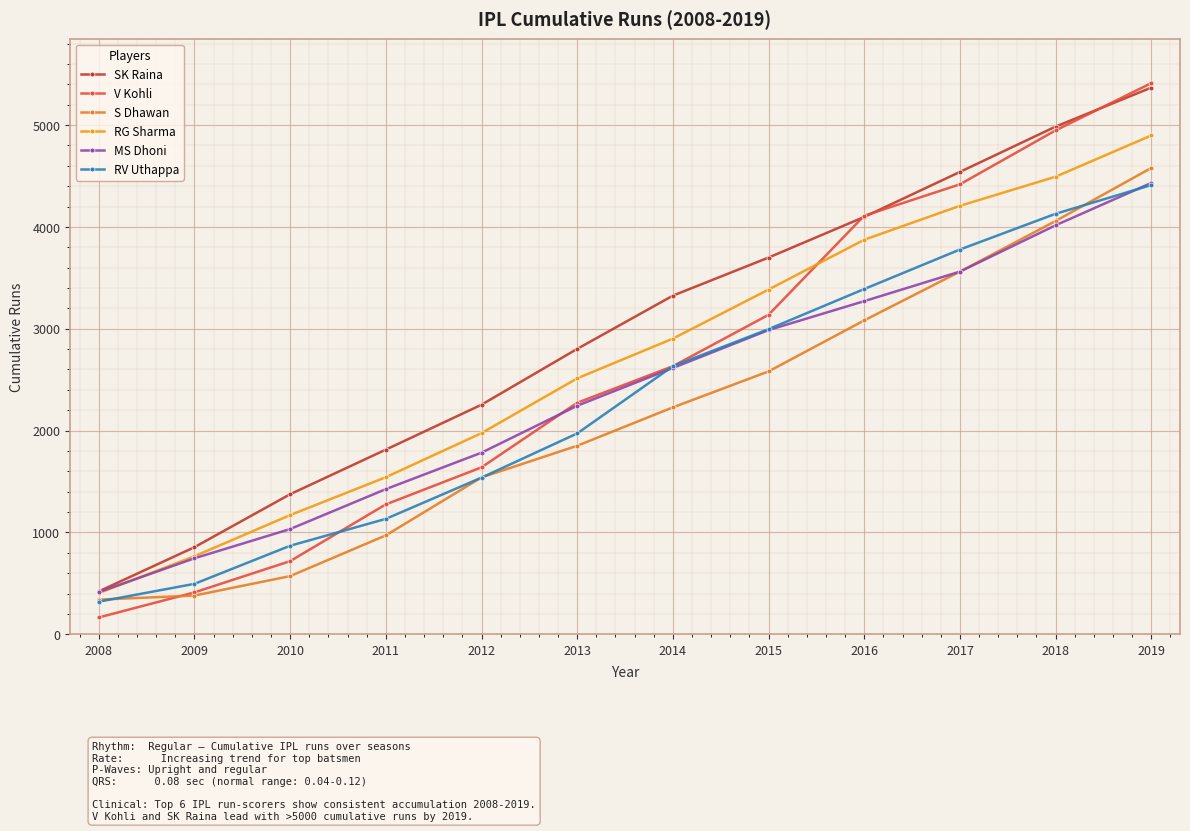

True or false: RG Sharma and RV Uthappa cross at least once.

False